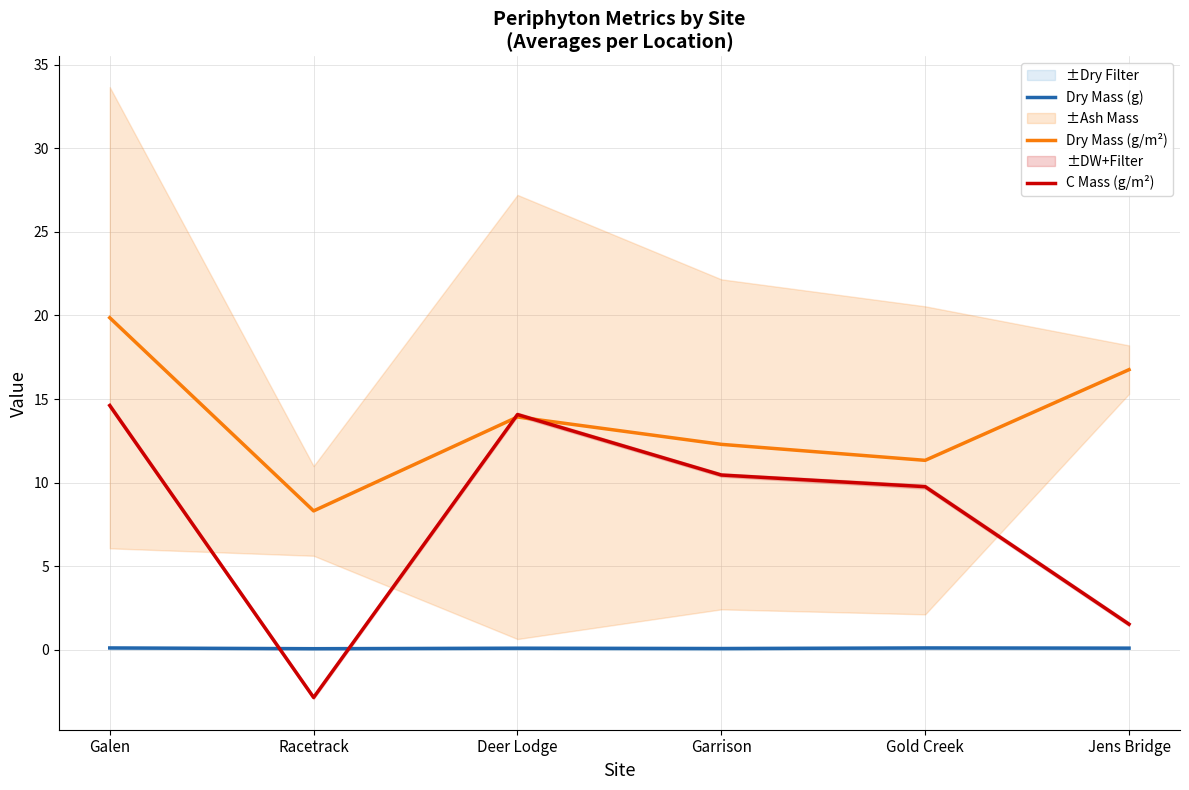

List the series in order of their overall mean, highest first.

Dry Mass (g/m²), C Mass (g/m²), Dry Mass (g)